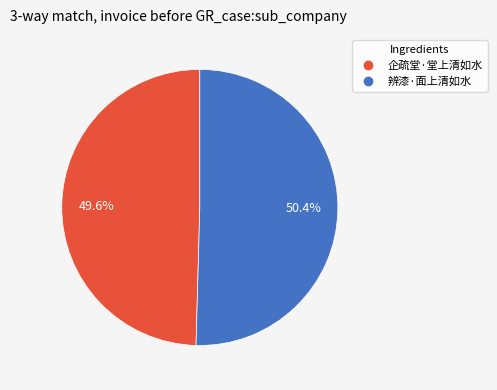

How many slices are in this pie chart?

2